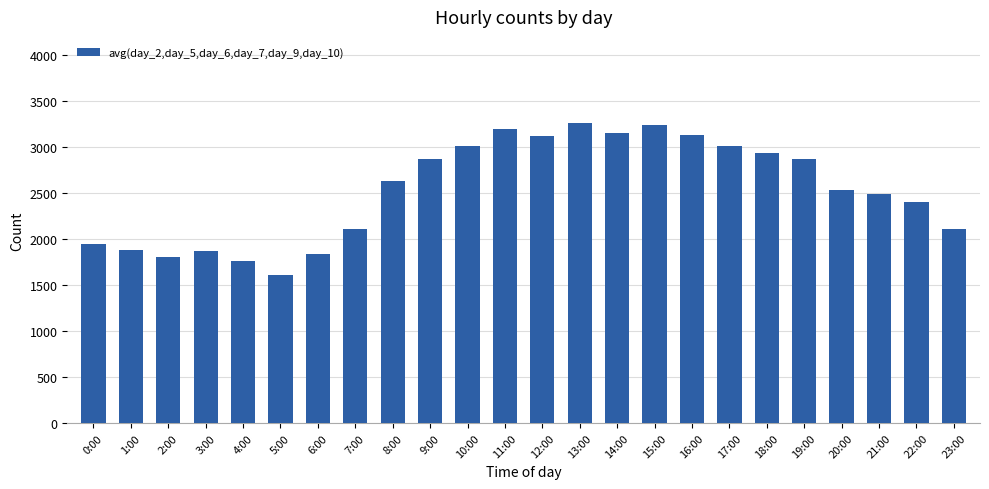

What is the label of the 3rd bar from the right?

21:00